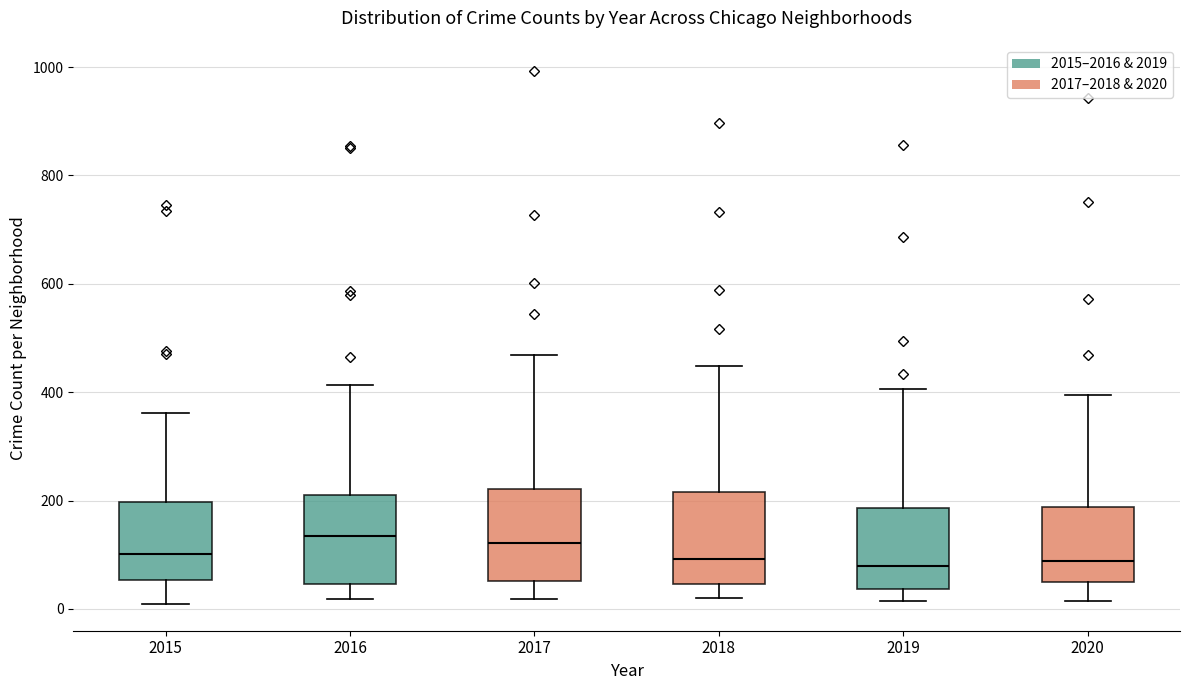

Where is the upper edge of the box at x = 2020 on the y-axis? The values are not printed on the chart, so give them approximately, as read against the axis.

180